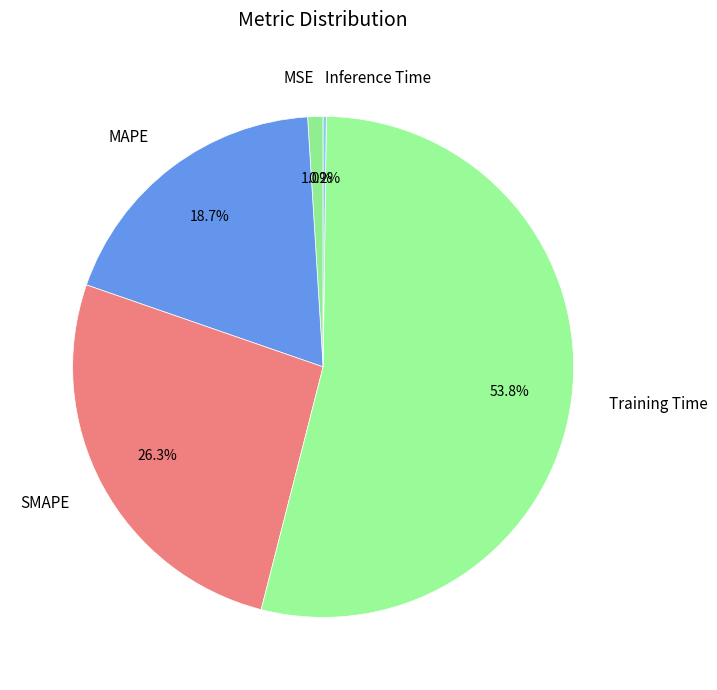

Which category has the biggest portion of the pie?

Training Time